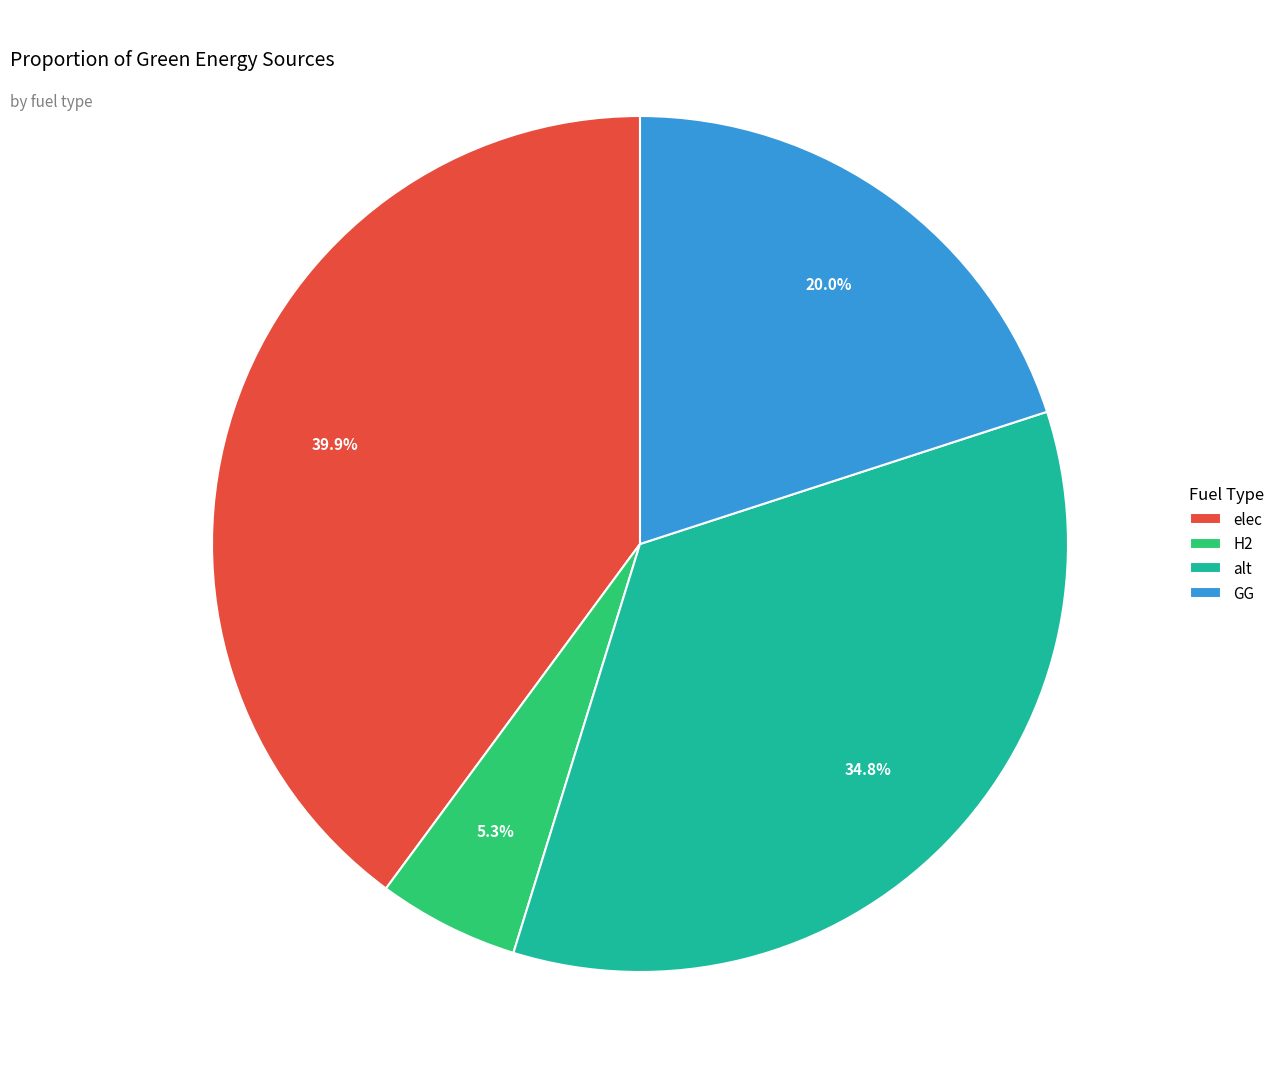

Between H2 and GG, which is larger?

GG